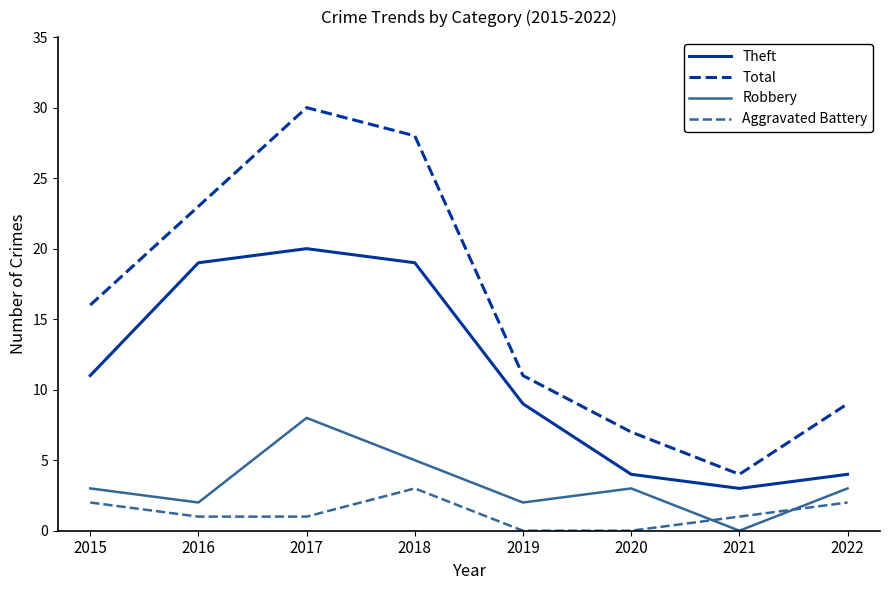

What is the average value of the Aggravated Battery series?

1